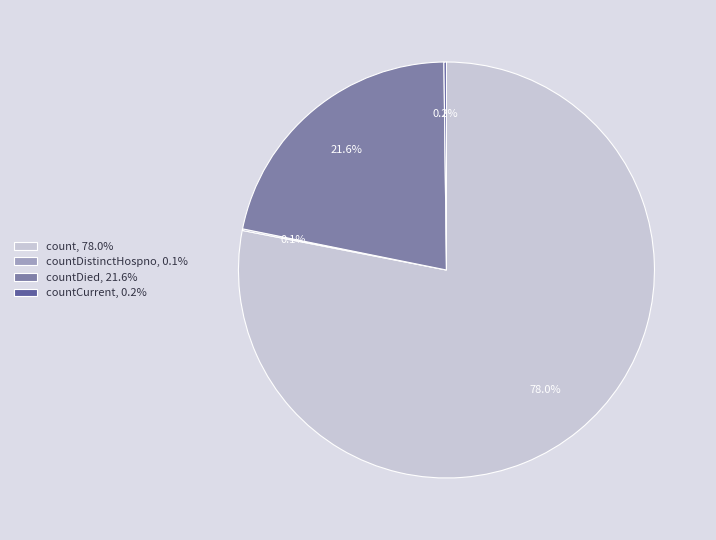

Which category has the biggest portion of the pie?

count, 78.0%